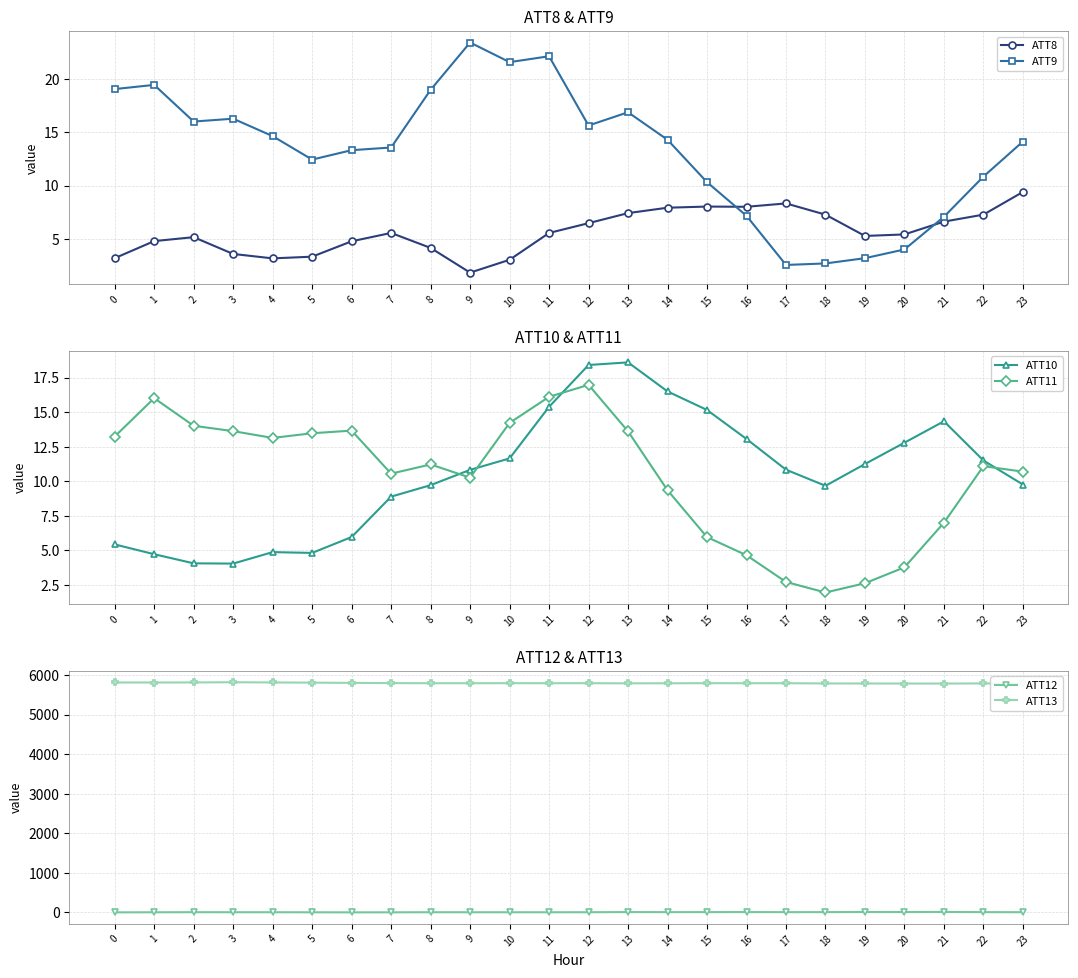

What is the difference between the ATT11 values at 8 and 22?

0.1